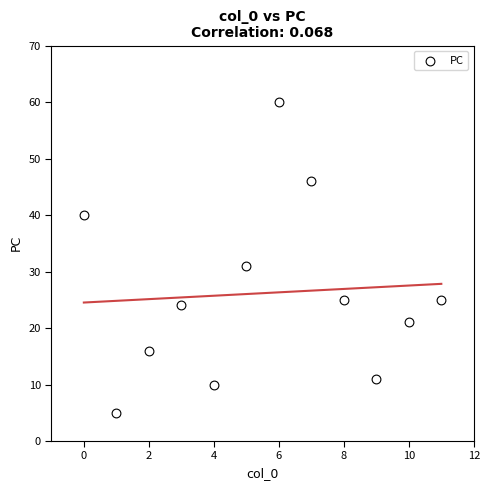

What Y value in the scatter plot is closest to 32?

31